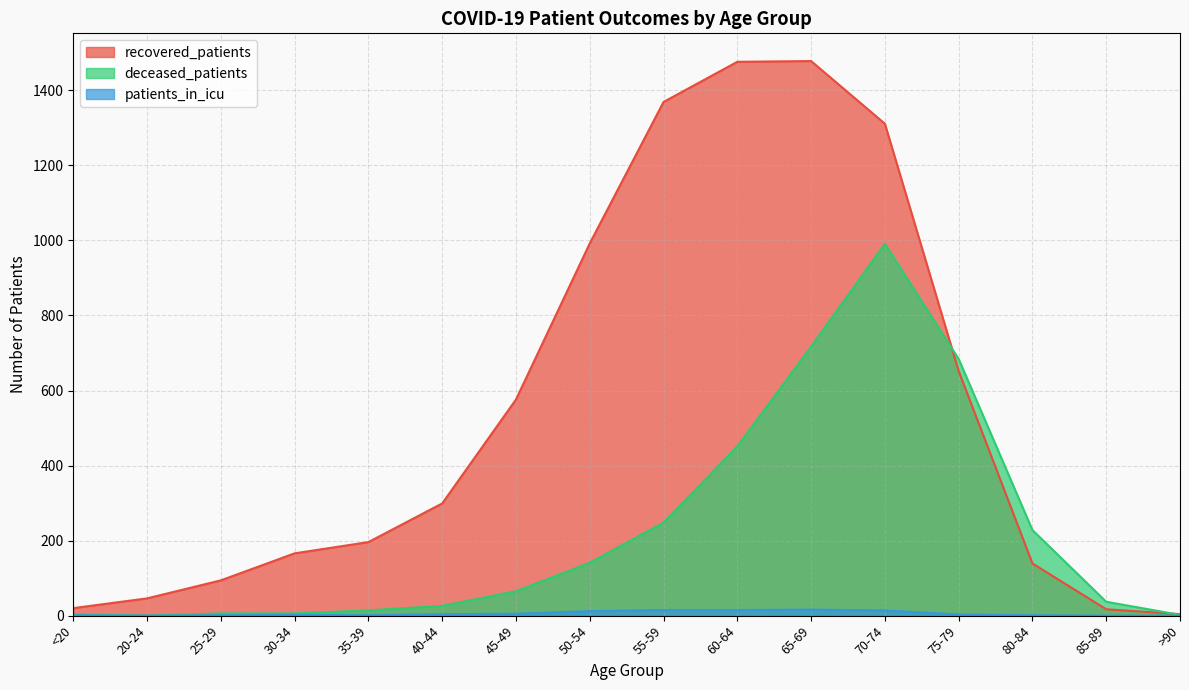

What position from the left is 75-79?

13